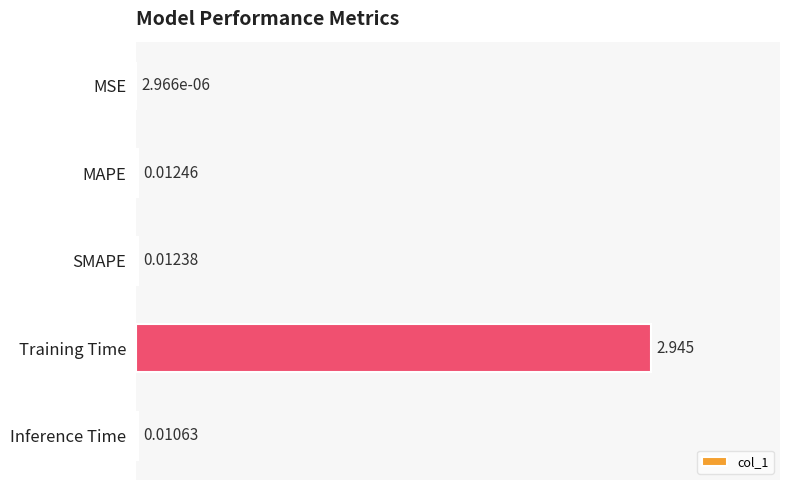

At which category does the chart reach its peak across all series?

Training Time